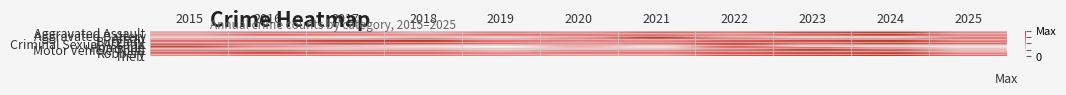

Reading left to right, what are all the values shown in this chart?

Aggravated Assault: 2015=0.5	2016=0.6	2017=0.6	2018=0.4	2019=0.6	2020=0.5	2021=0.8	2022=0.7	2023=1.0	2024=1.0	2025=0.6
Aggravated Battery: 2015=0.5	2016=0.7	2017=0.7	2018=0.6	2019=0.7	2020=0.6	2021=0.6	2022=0.6	2023=0.8	2024=1.0	2025=0.5
Arson: 2015=0.2	2016=0.2	2017=0.1	2018=0.4	2019=0.2	2020=0.5	2021=1.0	2022=0.5	2023=0.2	2024=0.2	2025=0.6
Burglary: 2015=0.7	2016=0.8	2017=0.9	2018=1.0	2019=0.6	2020=0.6	2021=0.5	2022=0.8	2023=0.9	2024=1.0	2025=0.6
Criminal Sexual Assault: 2015=0.6	2016=0.6	2017=0.9	2018=0.9	2019=0.7	2020=0.6	2021=0.7	2022=0.9	2023=0.8	2024=1.0	2025=0.8
Homicide: 2015=1.0	2016=0.6	2017=0.4	2018=0.2	2019=0.0	2020=0.5	2021=0.2	2022=0.8	2023=0.2	2024=0.2	2025=0.1
Motor Vehicle Theft: 2015=0.4	2016=0.3	2017=0.3	2018=0.3	2019=0.2	2020=0.3	2021=0.3	2022=0.6	2023=1.0	2024=0.7	2025=0.3
Robbery: 2015=0.8	2016=1.0	2017=0.7	2018=0.7	2019=0.5	2020=0.7	2021=0.7	2022=0.8	2023=0.8	2024=0.8	2025=0.4
Theft: 2015=0.6	2016=0.7	2017=0.7	2018=0.7	2019=0.6	2020=0.5	2021=0.5	2022=0.8	2023=0.9	2024=1.0	2025=0.7